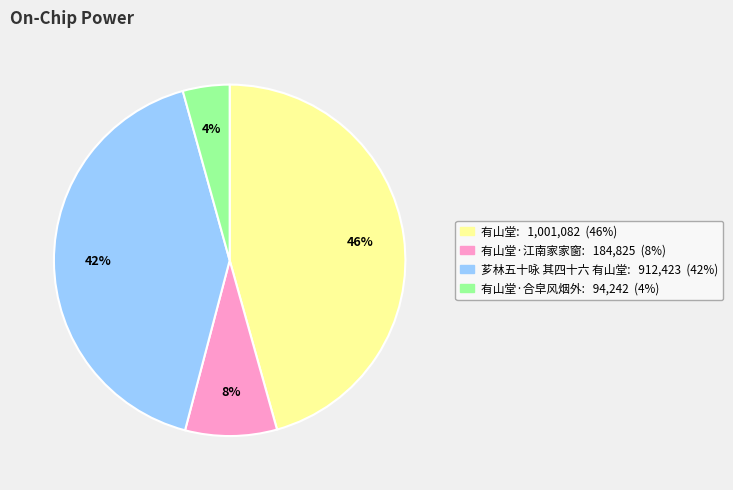

Is there any slice that represents more than half of the pie?

No